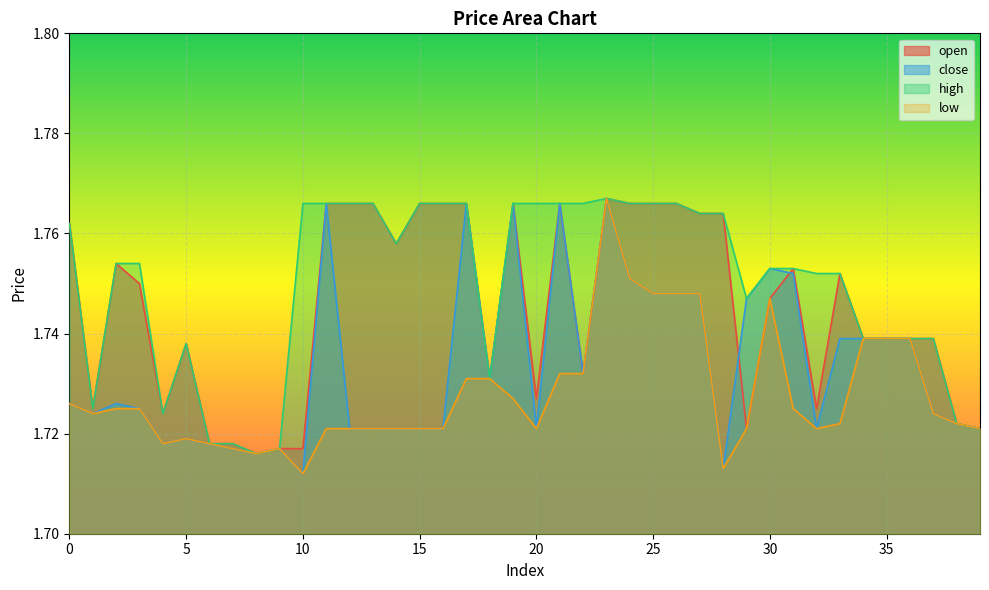

At which category does open reach its first local peak?

2